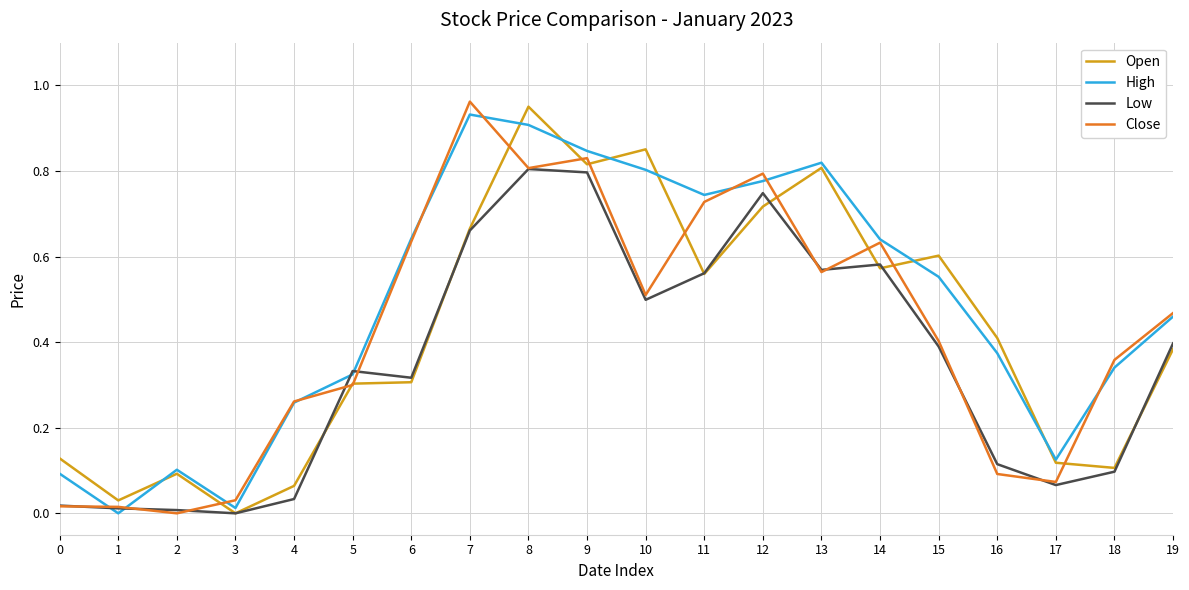

Which category has the highest value in the Close series?

7